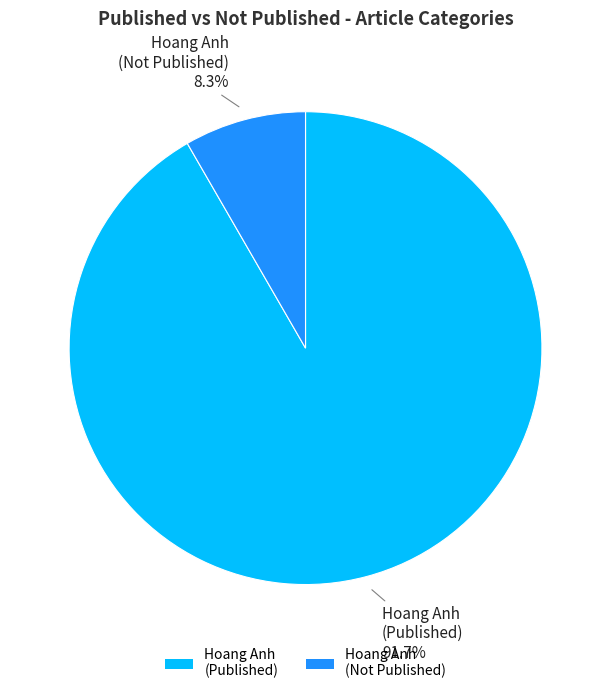

What is the total percentage of Hoang Anh (Published) and Hoang Anh (Not Published)?

100.0%